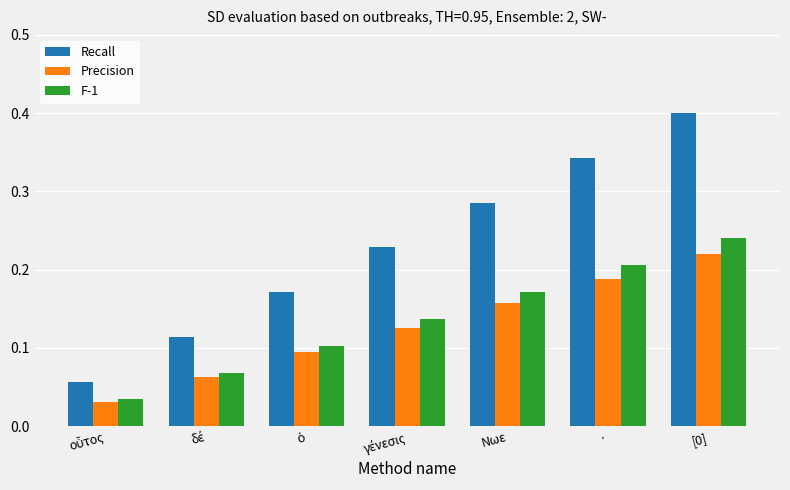

Is the value of F-1 at · greater than the value of Recall at ·?

No